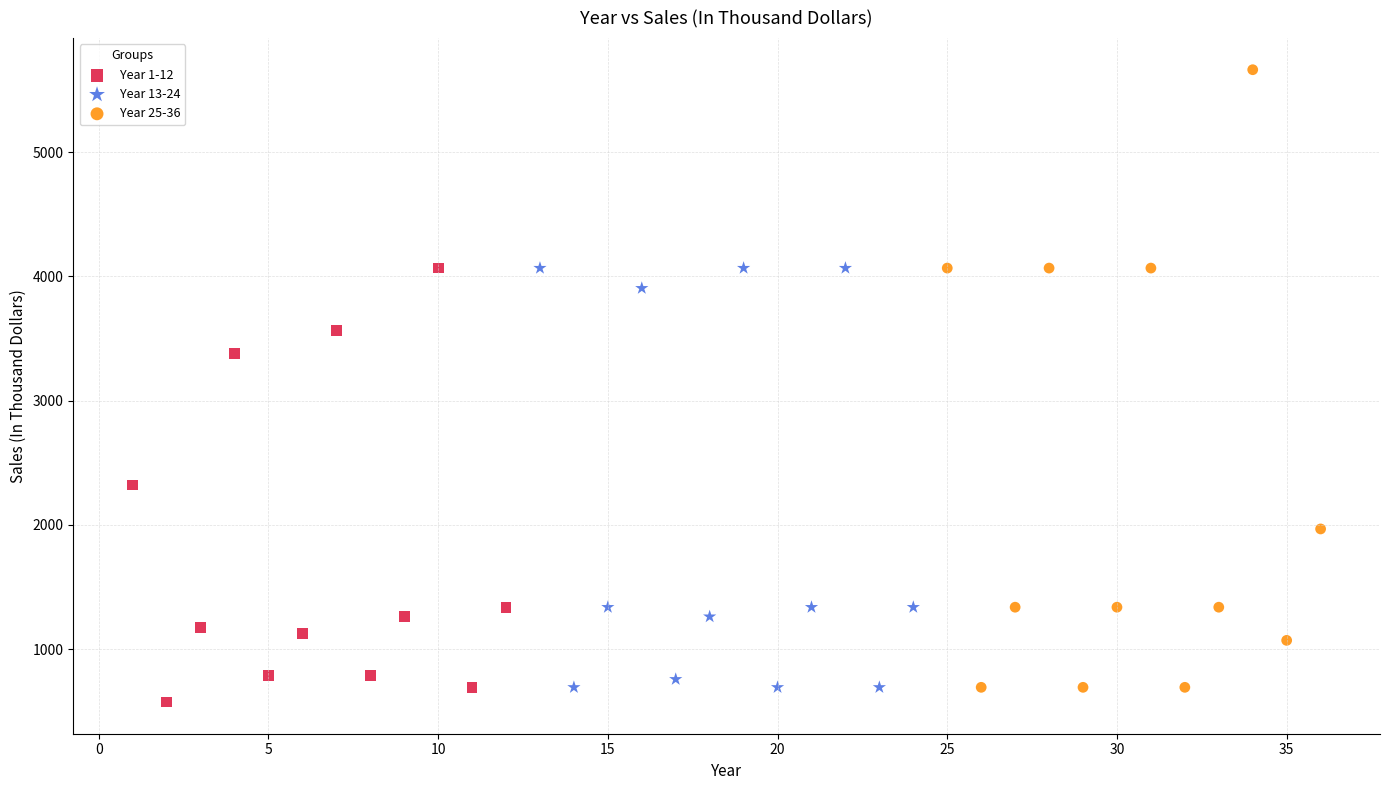

Which series reaches the maximum Y coordinate?

Year 25-36